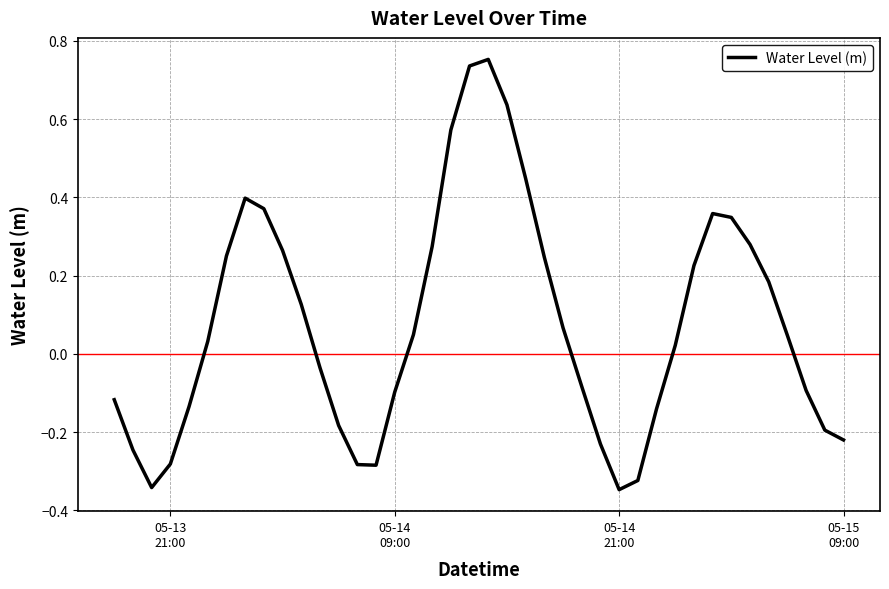

Is this an area chart (filled region under the line)?

No